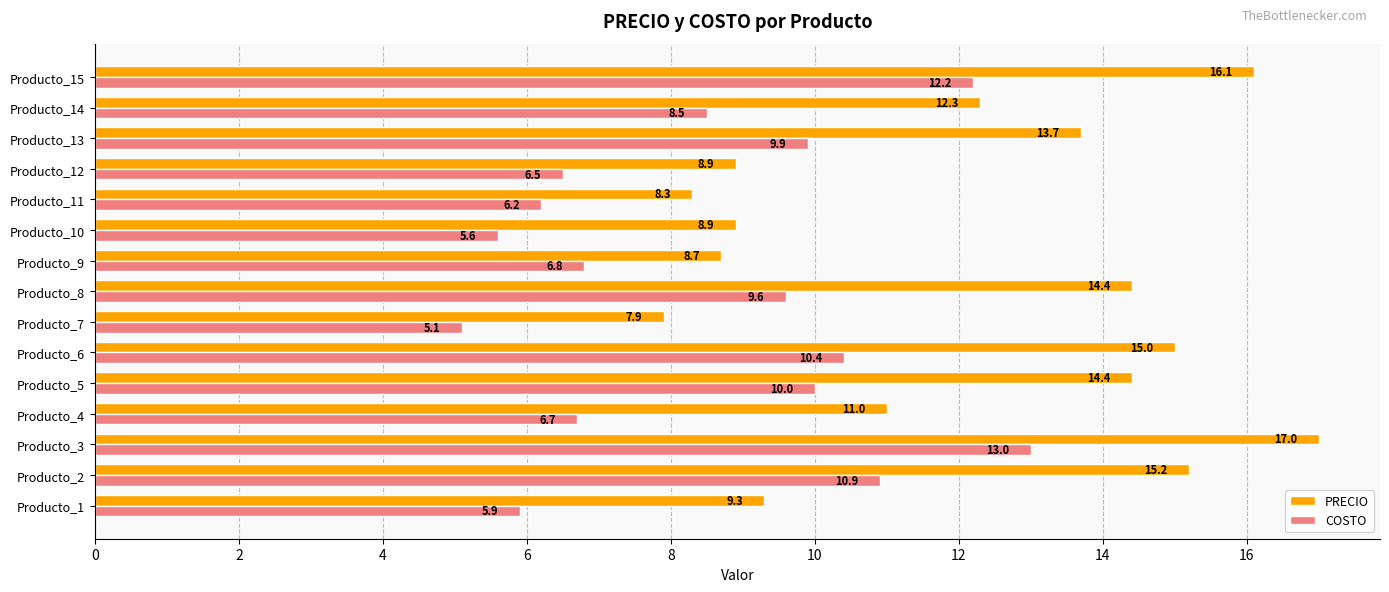

Where is COSTO nearest to the value 9?

Producto_14